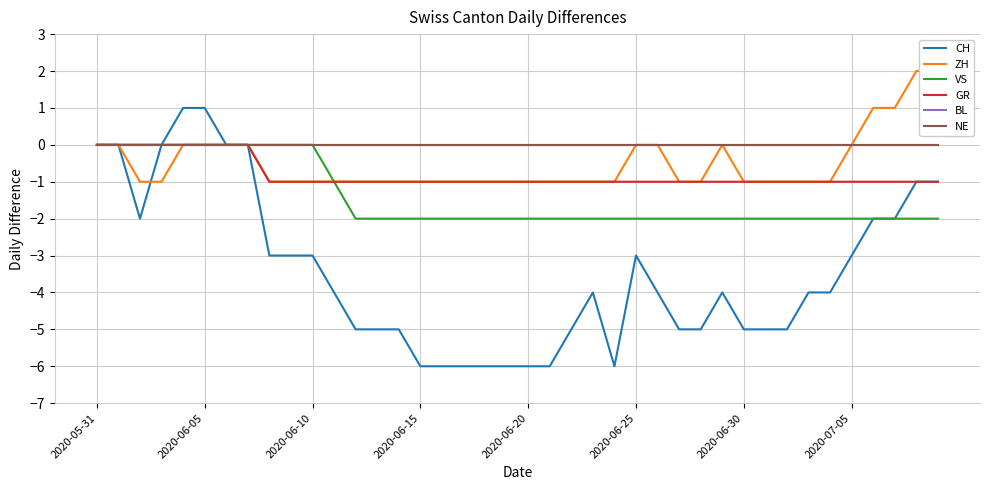

What is the sum of all GR values?

-32